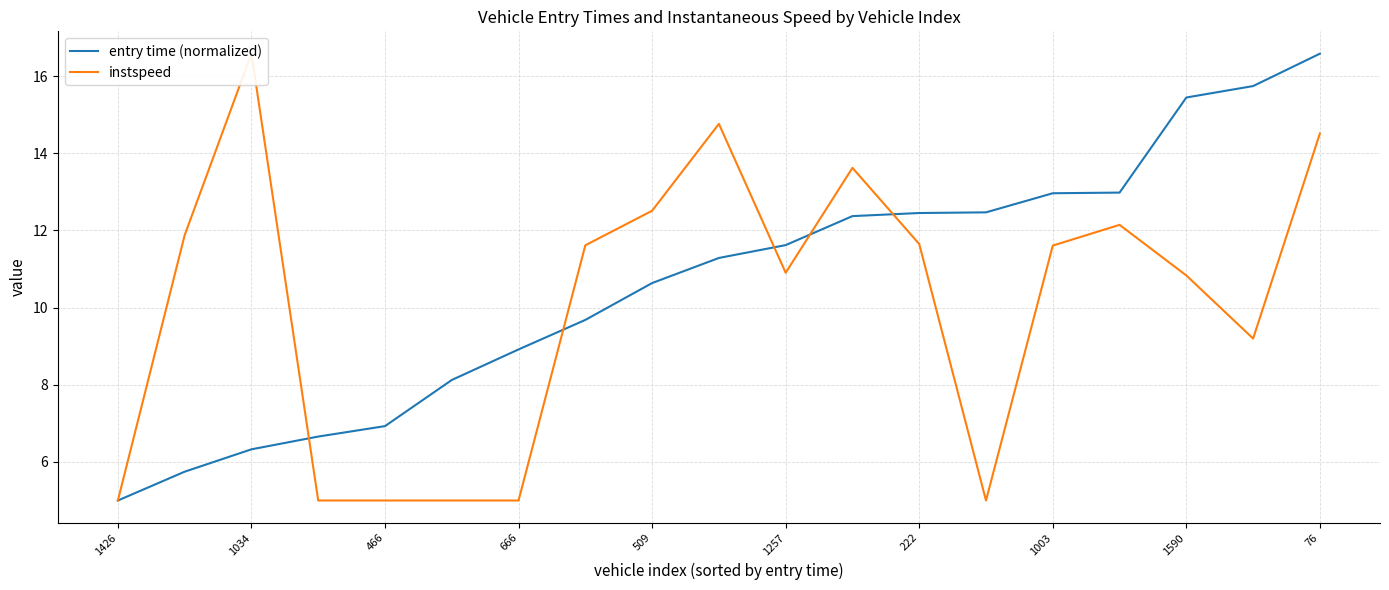

The entry time (normalized) series shows 1.6 at 1034. True or false?

False